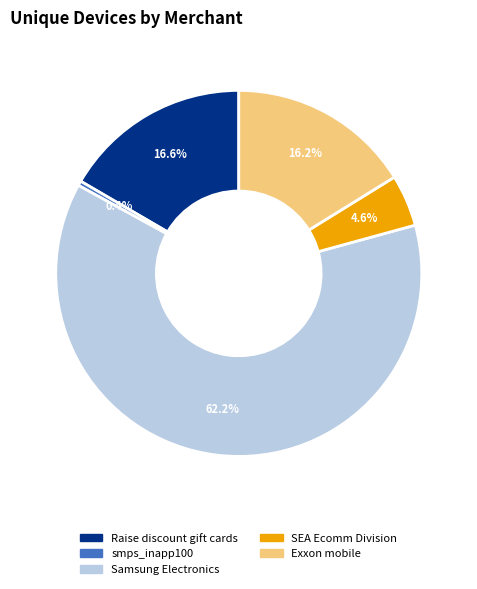

Between Raise discount gift cards and smps_inapp100, which is larger?

Raise discount gift cards